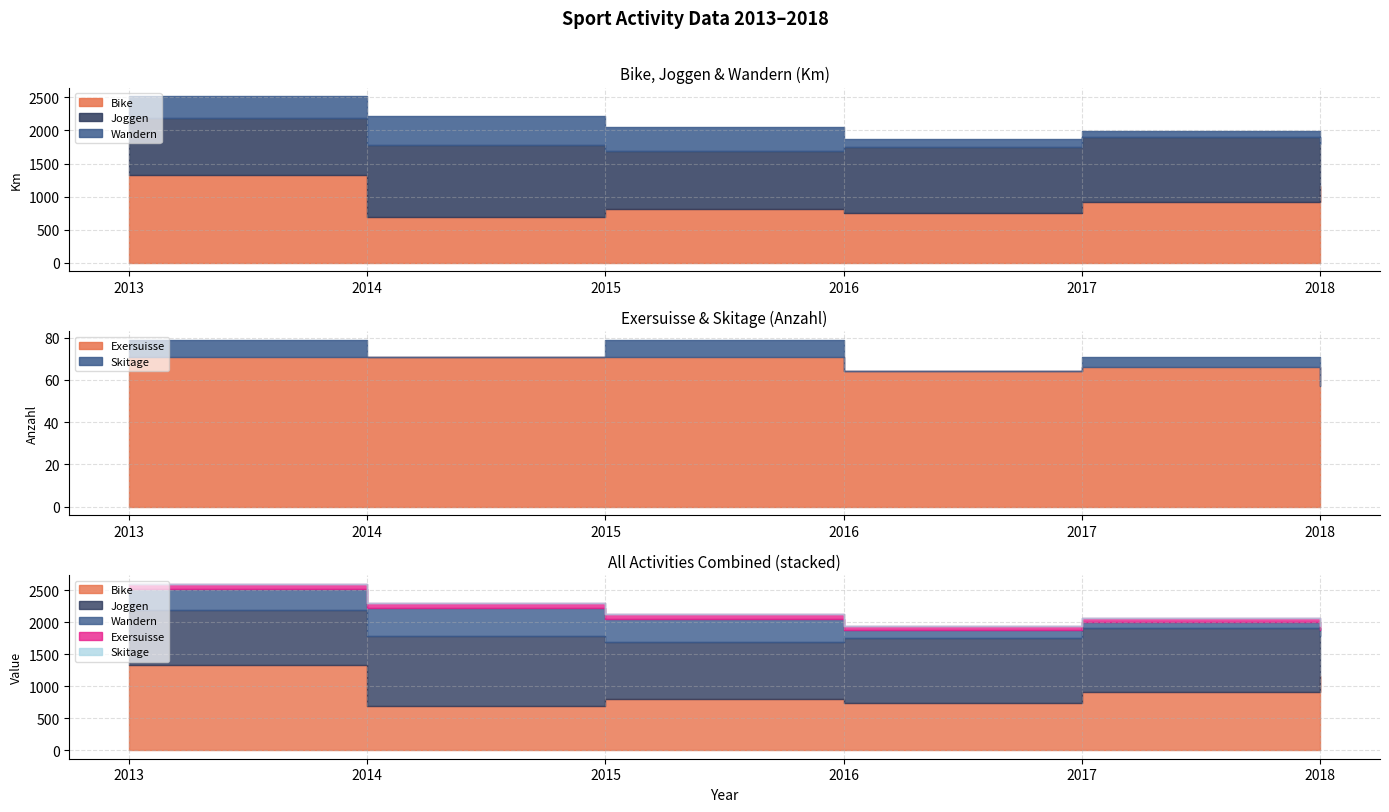

At which label is Skitage closest to 4?

2017